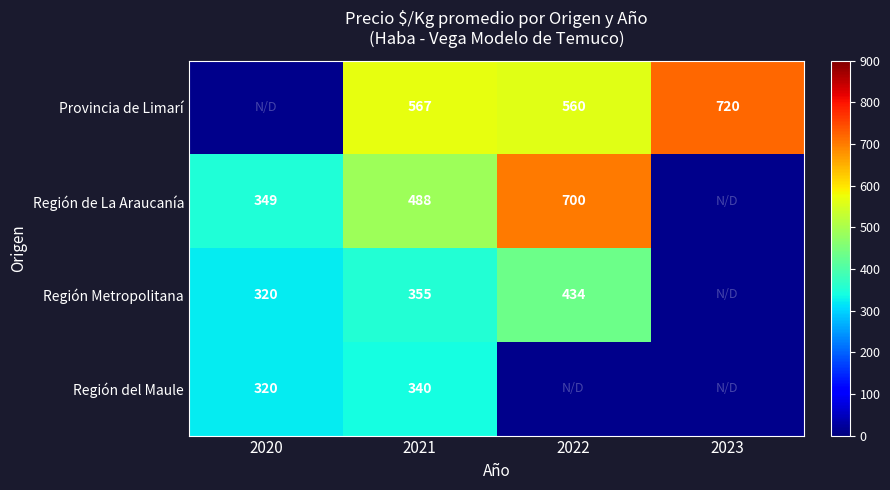

What is the greatest value displayed?

720